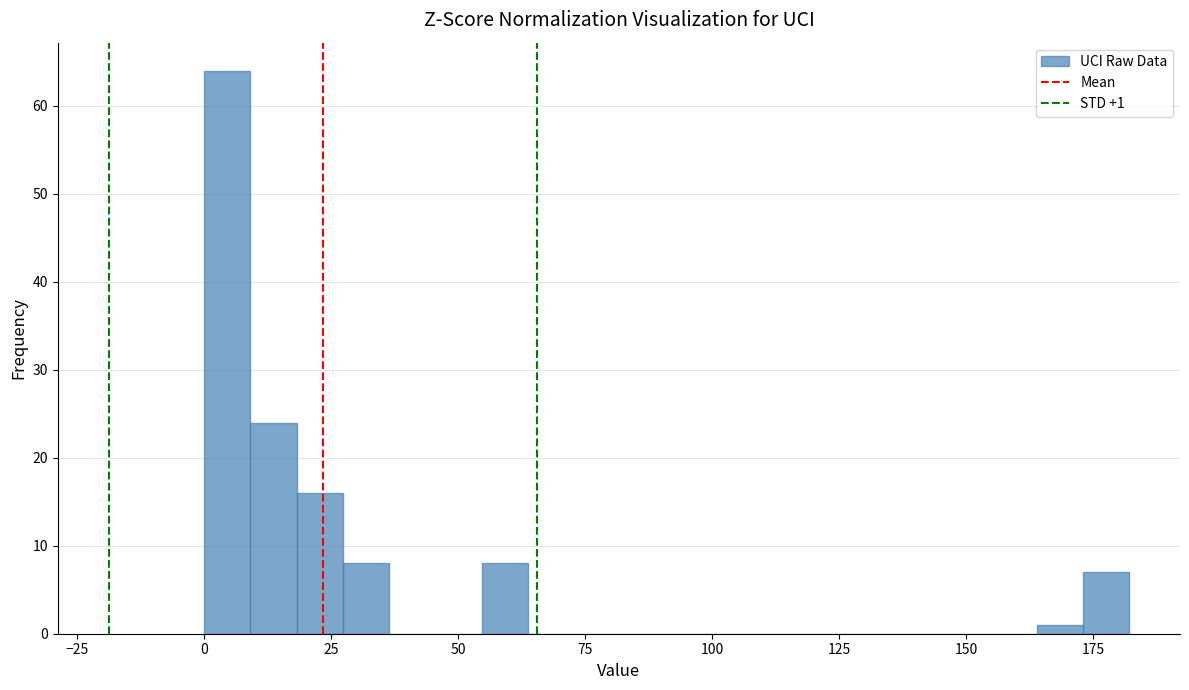

Read against the x-axis, roughly where is the centre of the tallest bar?

5